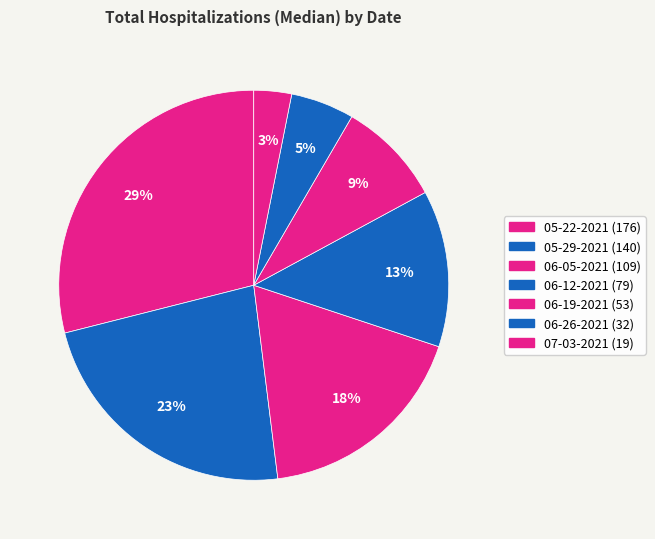

Which category has the biggest portion of the pie?

05-22-2021